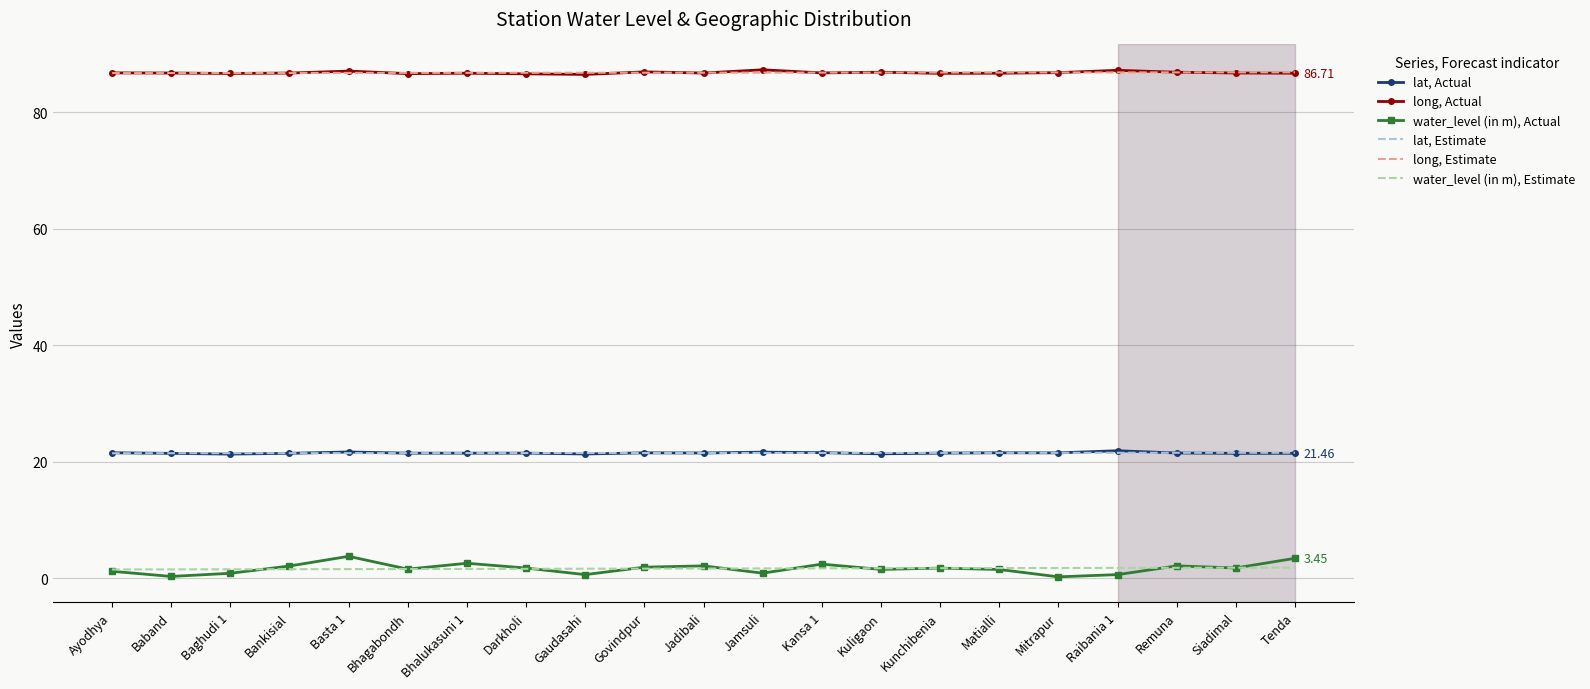

True or false: lat, Estimate and water_level (in m), Estimate cross at least once.

False